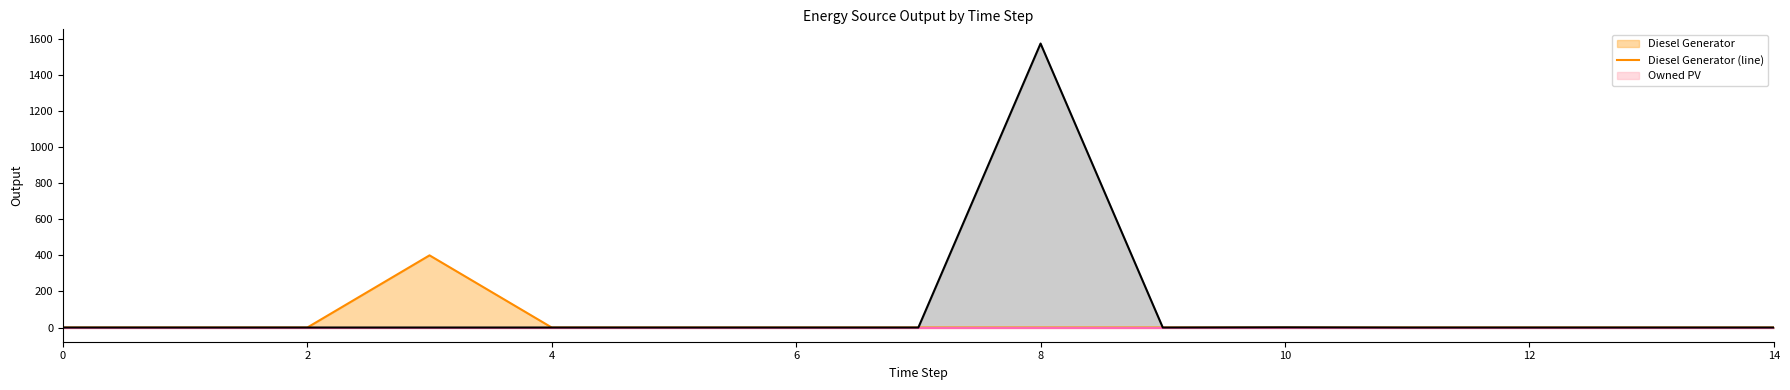

True or false: Owned Batteries (line) and Owned PV (line) cross at least once.

False